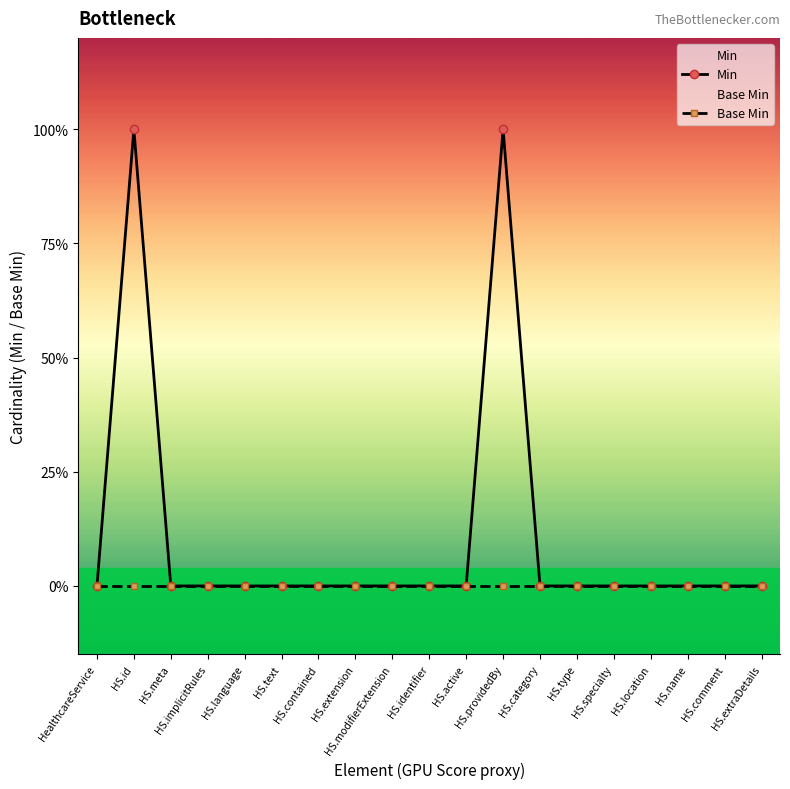

How many series are shown in this chart?

2